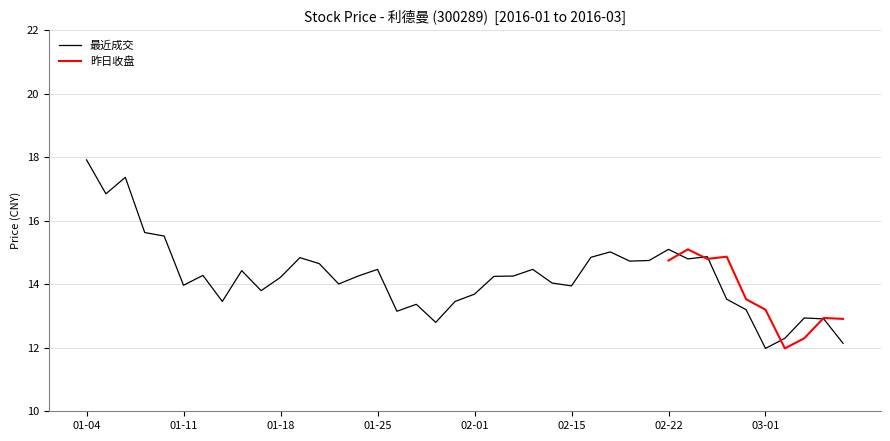

True or false: there are more than 1 points higher than both neighbors.

True